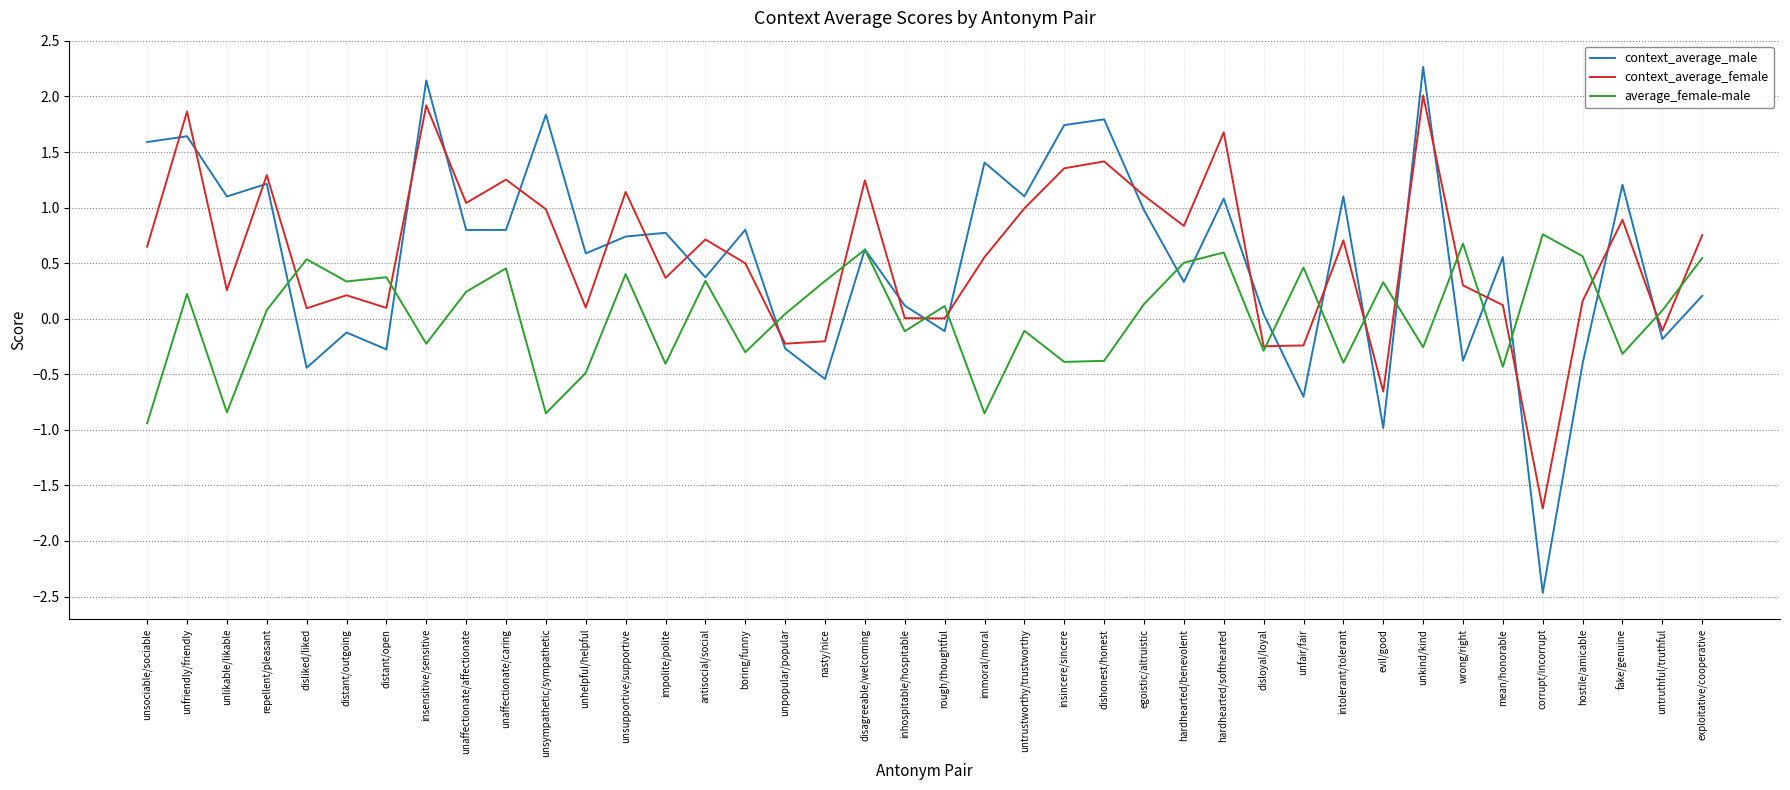

What is the sum of the context_average_male values at unkind/kind and nasty/nice?

1.7